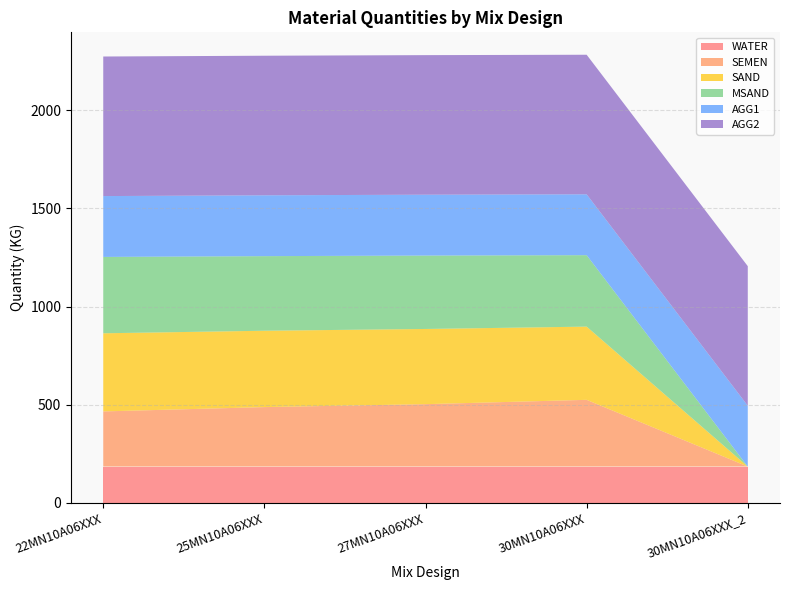

Reading right to left, what are all the values shown in this chart?

WATER: 30MN10A06XXX_2=185	30MN10A06XXX=185	27MN10A06XXX=185	25MN10A06XXX=185	22MN10A06XXX=185
SEMEN: 30MN10A06XXX_2=0	30MN10A06XXX=340	27MN10A06XXX=318	25MN10A06XXX=303	22MN10A06XXX=281
SAND: 30MN10A06XXX_2=0	30MN10A06XXX=373	27MN10A06XXX=383	25MN10A06XXX=389	22MN10A06XXX=398
MSAND: 30MN10A06XXX_2=0	30MN10A06XXX=364	27MN10A06XXX=374	25MN10A06XXX=380	22MN10A06XXX=389
AGG1: 30MN10A06XXX_2=310	30MN10A06XXX=310	27MN10A06XXX=310	25MN10A06XXX=310	22MN10A06XXX=310
AGG2: 30MN10A06XXX_2=711	30MN10A06XXX=711	27MN10A06XXX=711	25MN10A06XXX=711	22MN10A06XXX=711